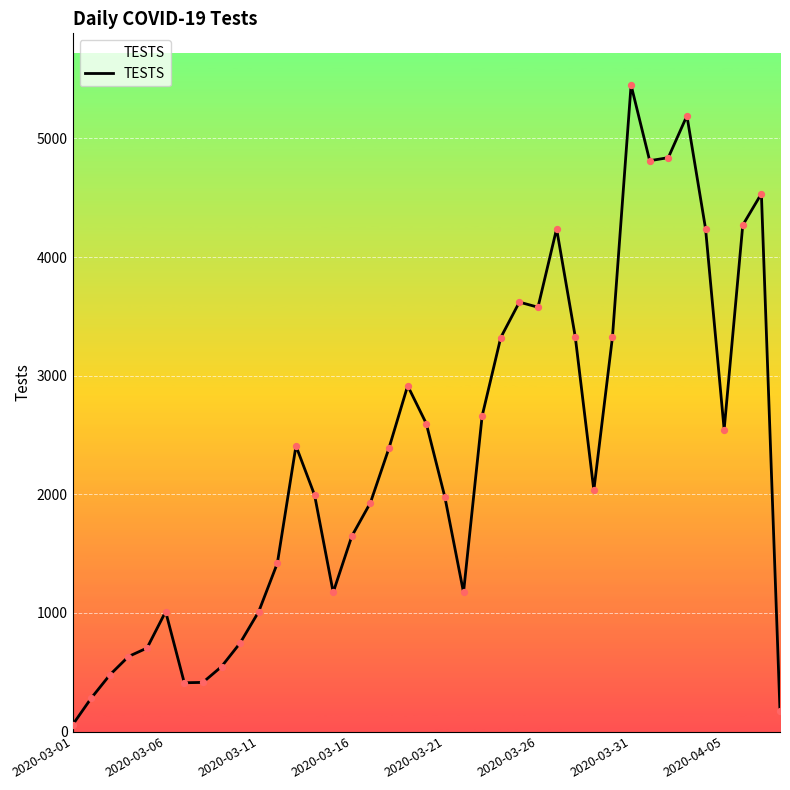

What is the maximum value shown in the chart?

5450